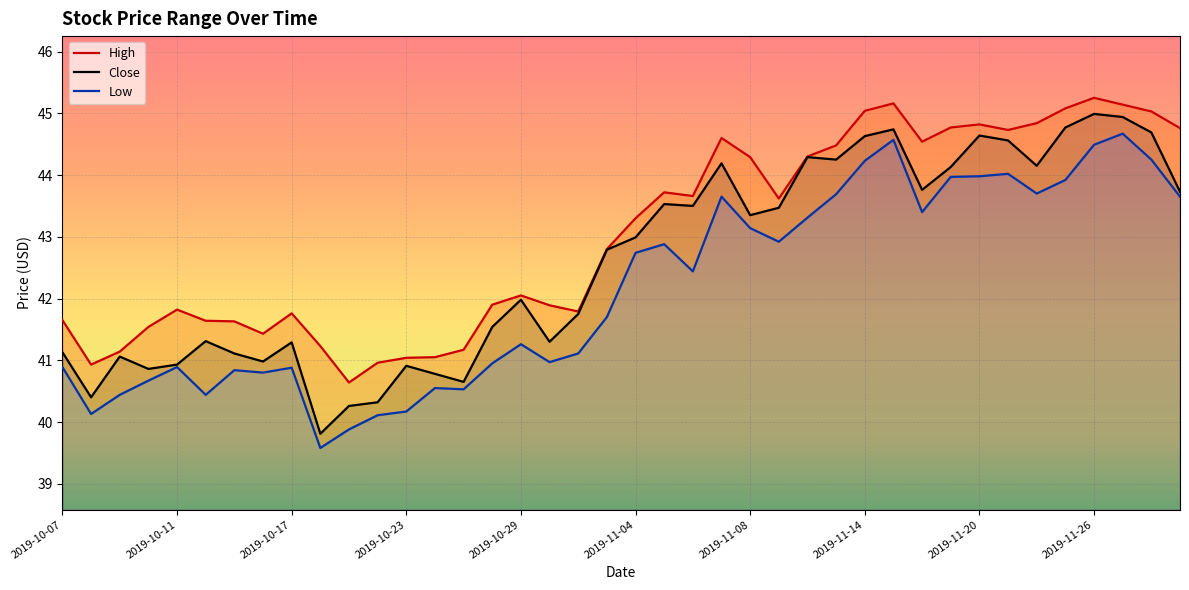

Rank the categories by Close value from lowest to highest.

2019-10-18, 2019-10-21, 2019-10-22, 2019-10-08, 2019-10-25, 2019-10-24, 2019-10-10, 2019-10-23, 2019-10-11, 2019-10-16, 2019-10-09, 2019-10-15, 2019-10-07, 2019-10-17, 2019-10-30, 2019-10-14, 2019-10-28, 2019-10-31, 2019-10-29, 2019-11-01, 2019-11-04, 2019-11-08, 2019-11-11, 2019-11-06, 2019-11-05, 2019-12-02, 2019-11-18, 2019-11-19, 2019-11-22, 2019-11-07, 2019-11-13, 2019-11-12, 2019-11-21, 2019-11-14, 2019-11-20, 2019-11-29, 2019-11-15, 2019-11-25, 2019-11-27, 2019-11-26